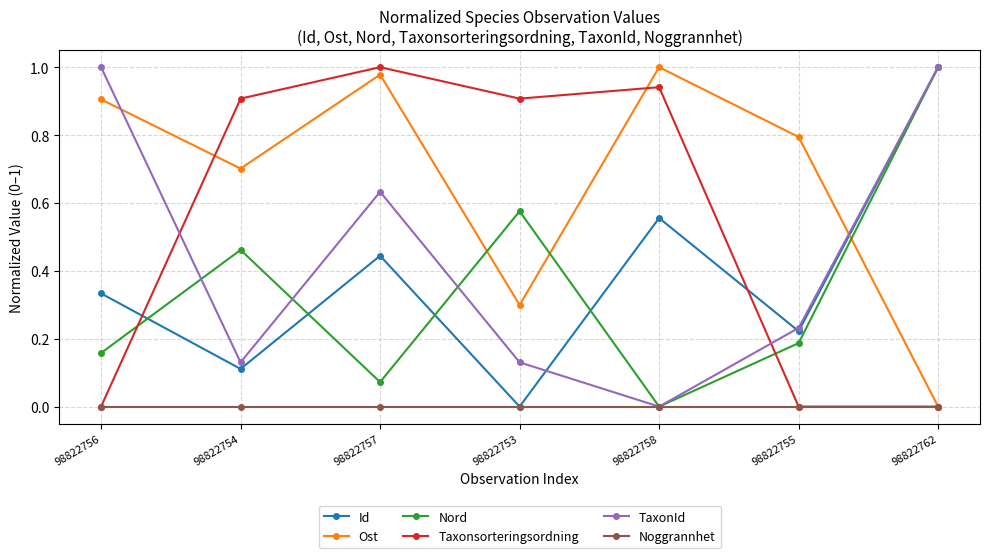

At which label does Id reach its minimum?

98822753